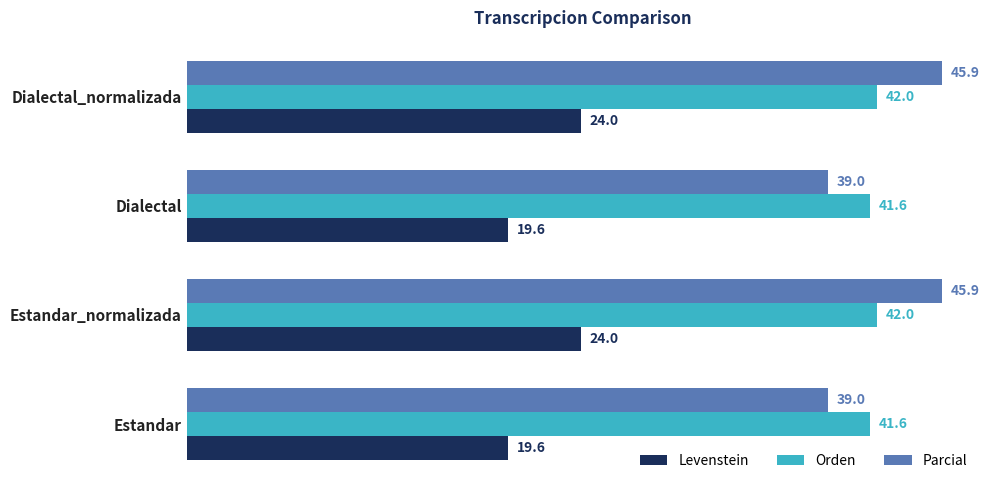

The value of Levenstein at Dialectal_normalizada is 35.6. True or false?

False